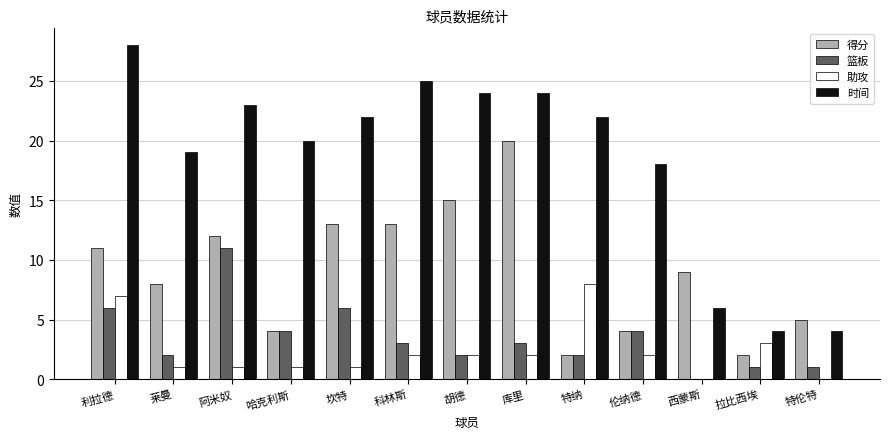

Reading left to right, extract all data points from this chart.

得分: 利拉德=11	莱曼=8	阿米奴=12	哈克利斯=4	坎特=13	科林斯=13	胡德=15	库里=20	特纳=2	伦纳德=4	西蒙斯=9	拉比西埃=2	特伦特=5
篮板: 利拉德=6	莱曼=2	阿米奴=11	哈克利斯=4	坎特=6	科林斯=3	胡德=2	库里=3	特纳=2	伦纳德=4	西蒙斯=0	拉比西埃=1	特伦特=1
助攻: 利拉德=7	莱曼=1	阿米奴=1	哈克利斯=1	坎特=1	科林斯=2	胡德=2	库里=2	特纳=8	伦纳德=2	西蒙斯=0	拉比西埃=3	特伦特=0
时间: 利拉德=28	莱曼=19	阿米奴=23	哈克利斯=20	坎特=22	科林斯=25	胡德=24	库里=24	特纳=22	伦纳德=18	西蒙斯=6	拉比西埃=4	特伦特=4